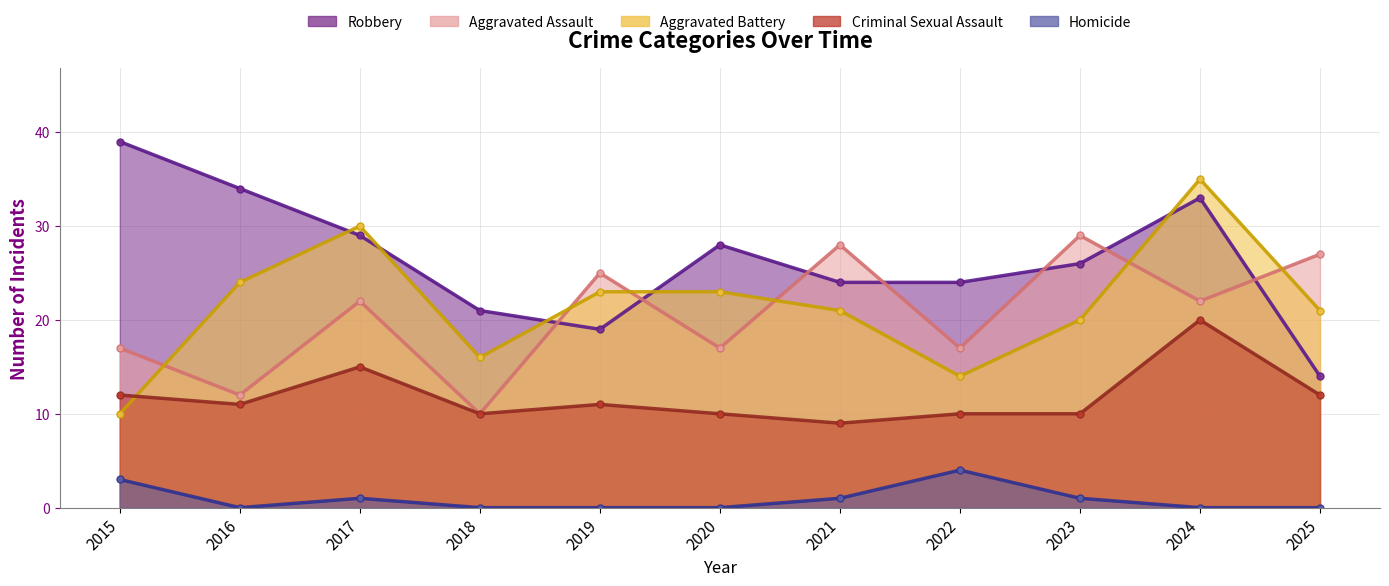

Between 2024 and 2018, which is larger?

2024